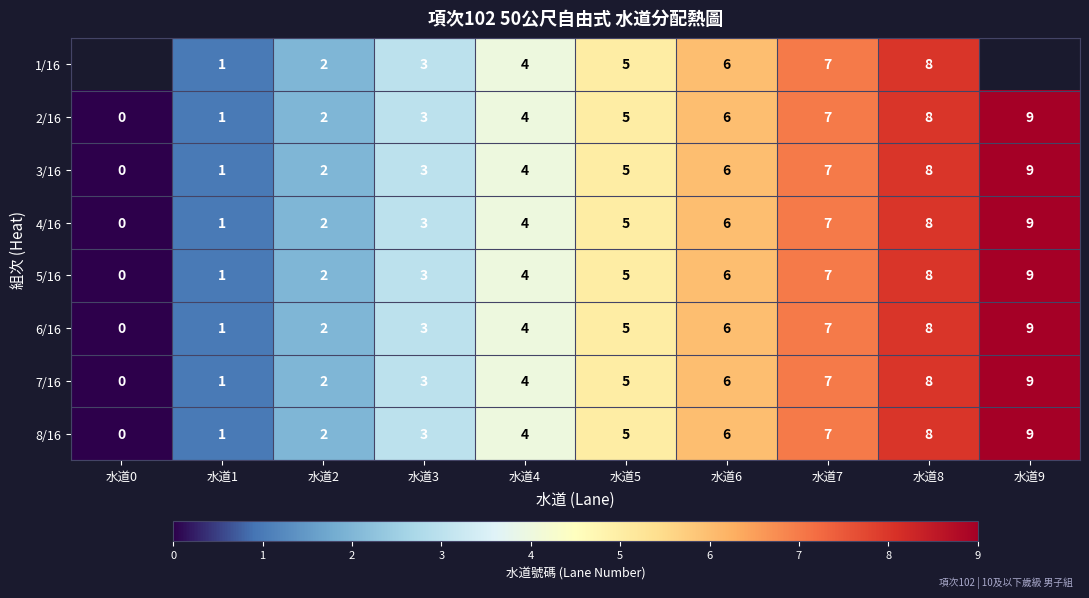

At which label does 7/16 reach its minimum?

水道0